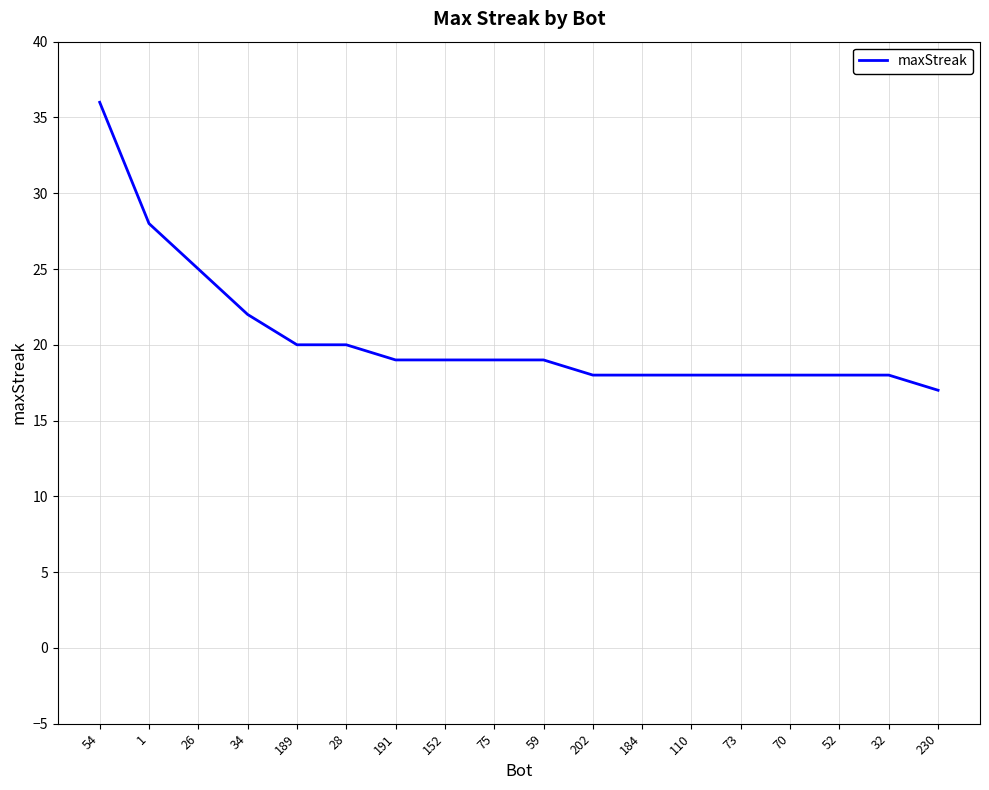

Reading right to left, transcribe all the data shown in this chart.

230=17	32=18	52=18	70=18	73=18	110=18	184=18	202=18	59=19	75=19	152=19	191=19	28=20	189=20	34=22	26=25	1=28	54=36